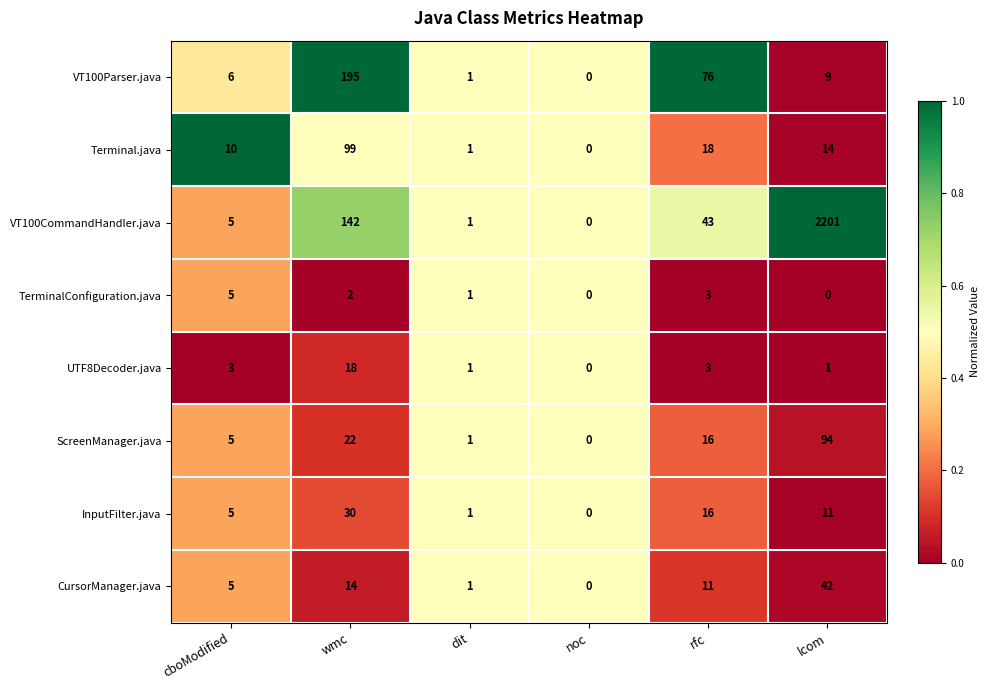

Which label corresponds to the largest value in the chart?

lcom